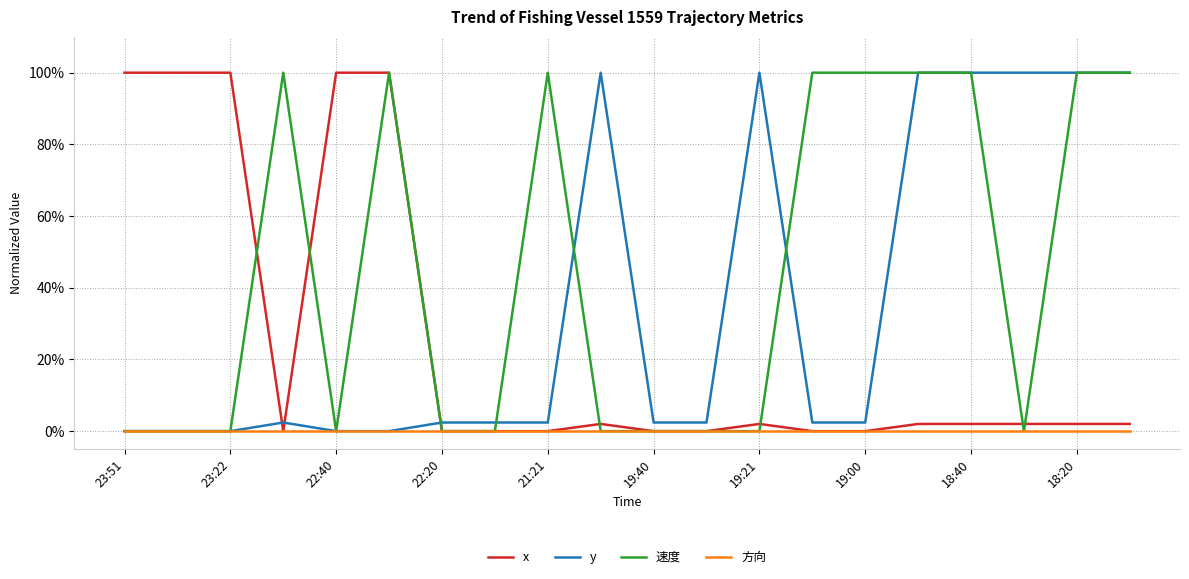

What are all the series names shown in the legend?

x, y, 速度, 方向